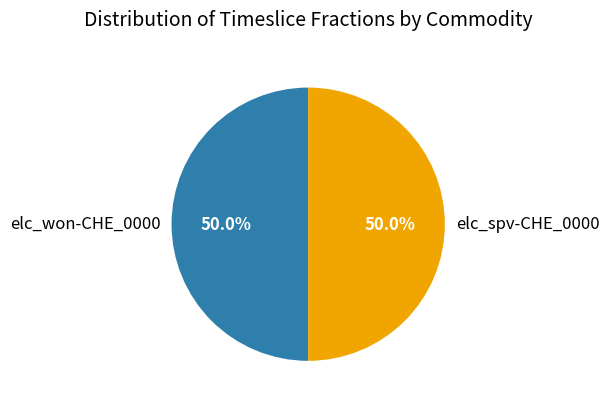

To the nearest percent, what is the difference between the largest and smallest slice percentages?

0%